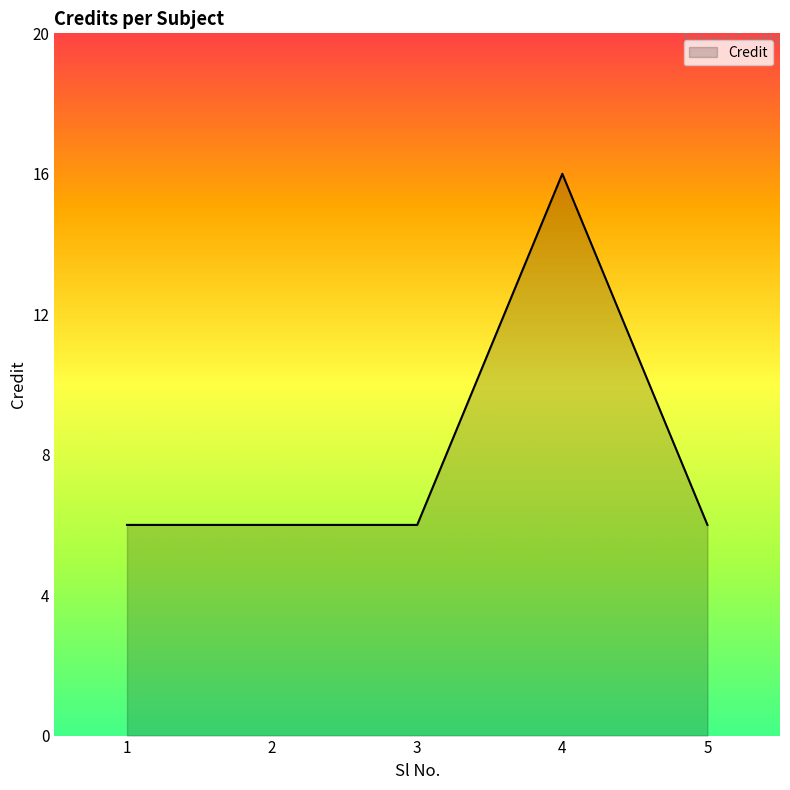

Which category has the highest value across all series?

4